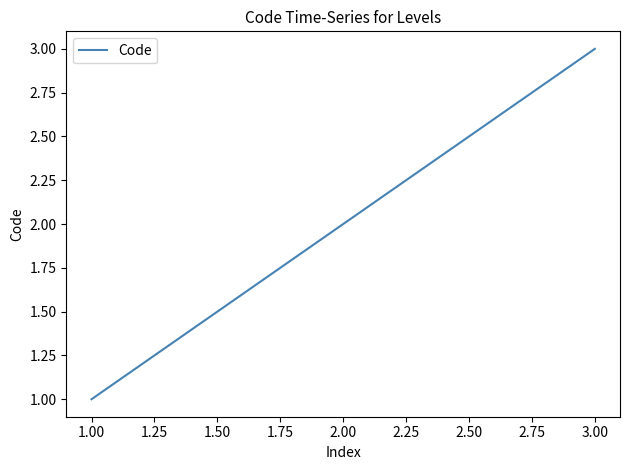

Rank the categories by value from lowest to highest.

1.00, 2.00, 3.00